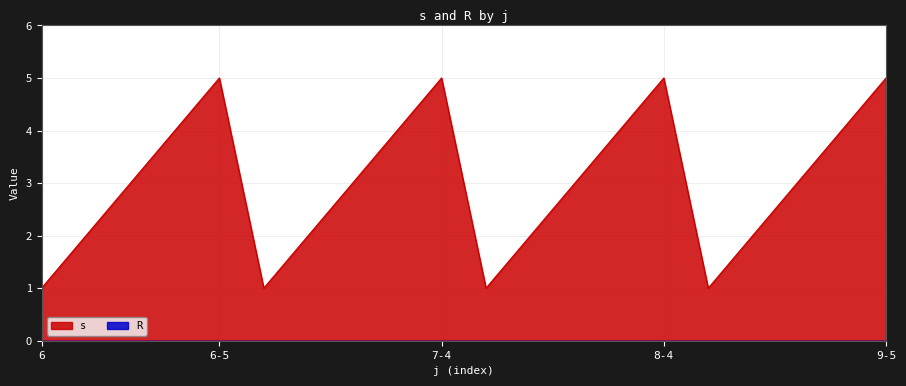

Approximately how many times larger is the value at 7-2 compared to 9-3?

0.7